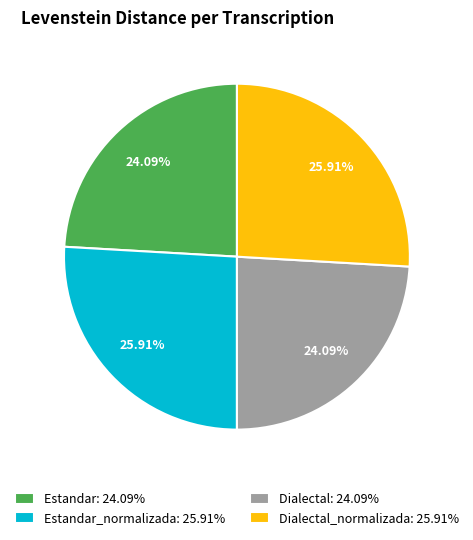

Does Estandar: 24.09% account for over 50% of the chart?

No